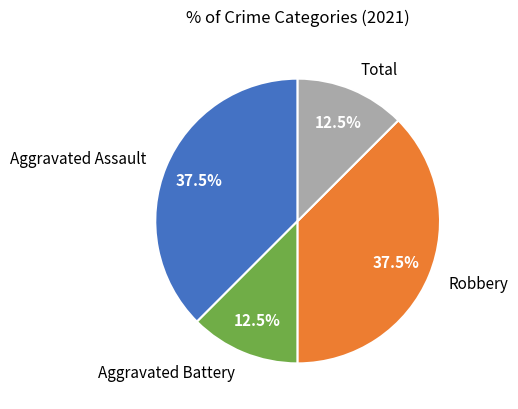

What portion of the pie excludes Aggravated Assault?

62.5%